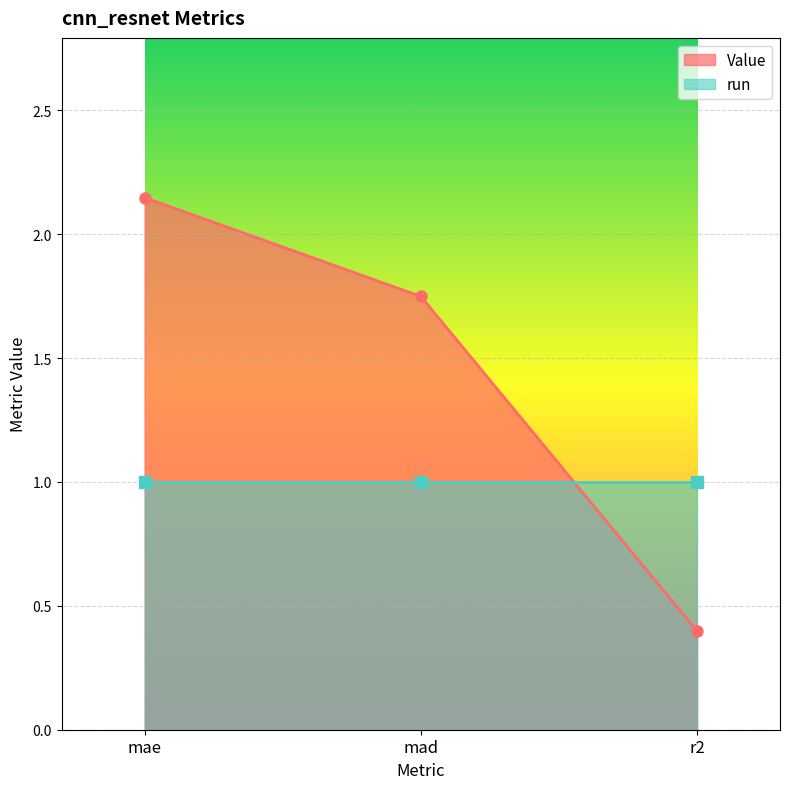

Reading right to left, extract all data points from this chart.

r2=0.4	mad=1.7	mae=2.1